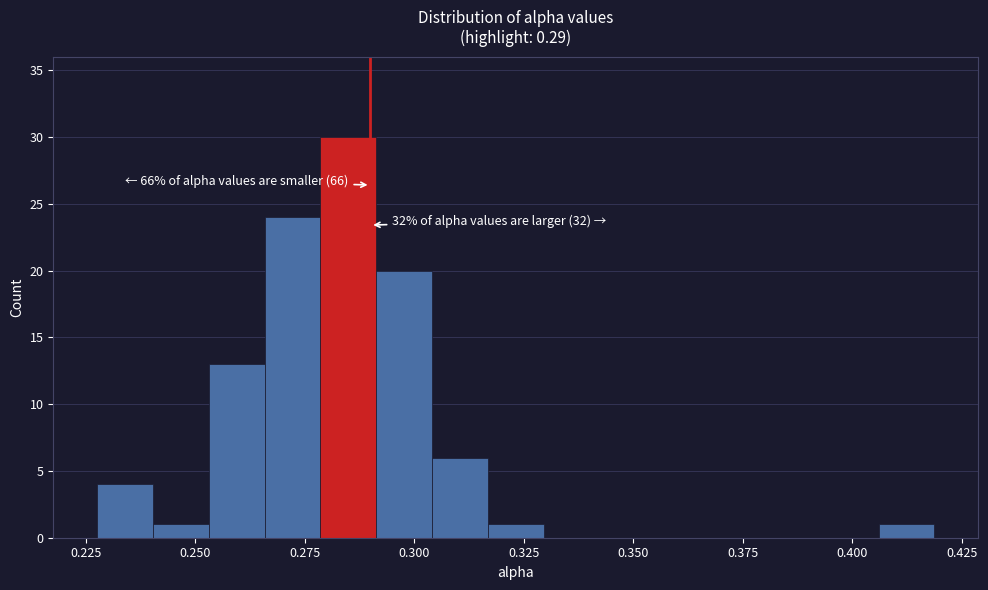

Around what value on the x-axis is the tallest bar? Give the approximate position of its centre, as read against the axis.

0.285